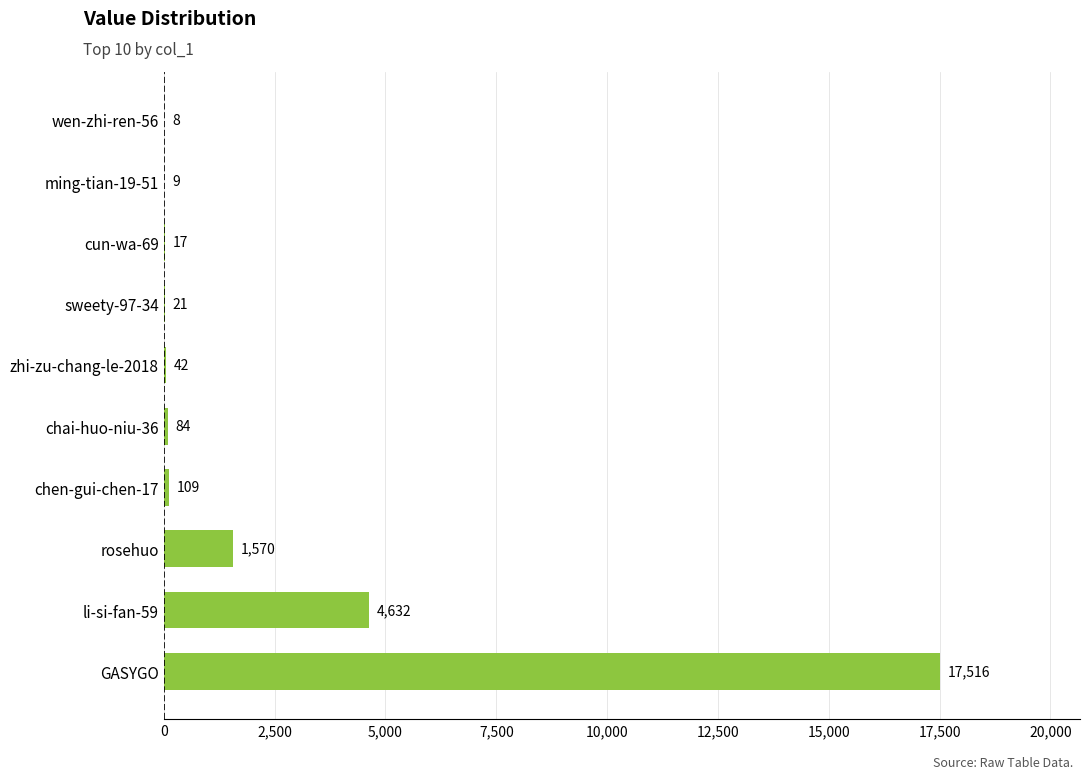

How many data points does each series have?

10